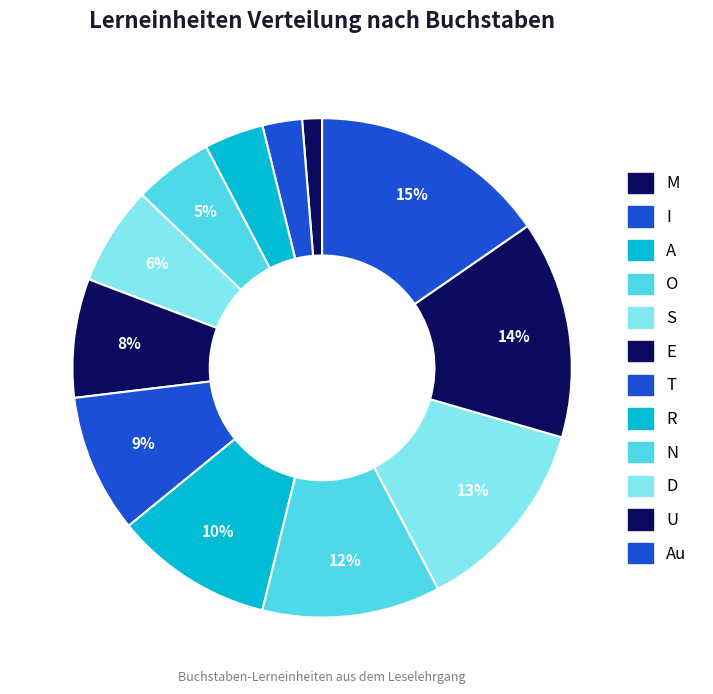

How many slices are in this pie chart?

12